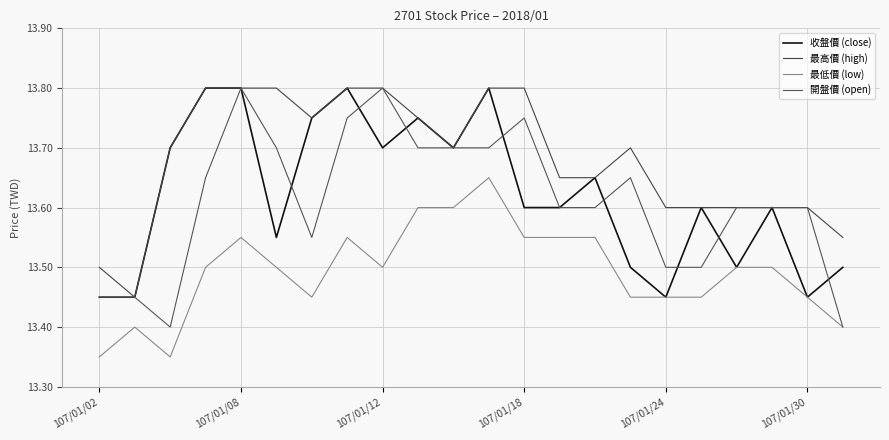

True or false: 收盤價 (close) and 最低價 (low) intersect in this chart.

False